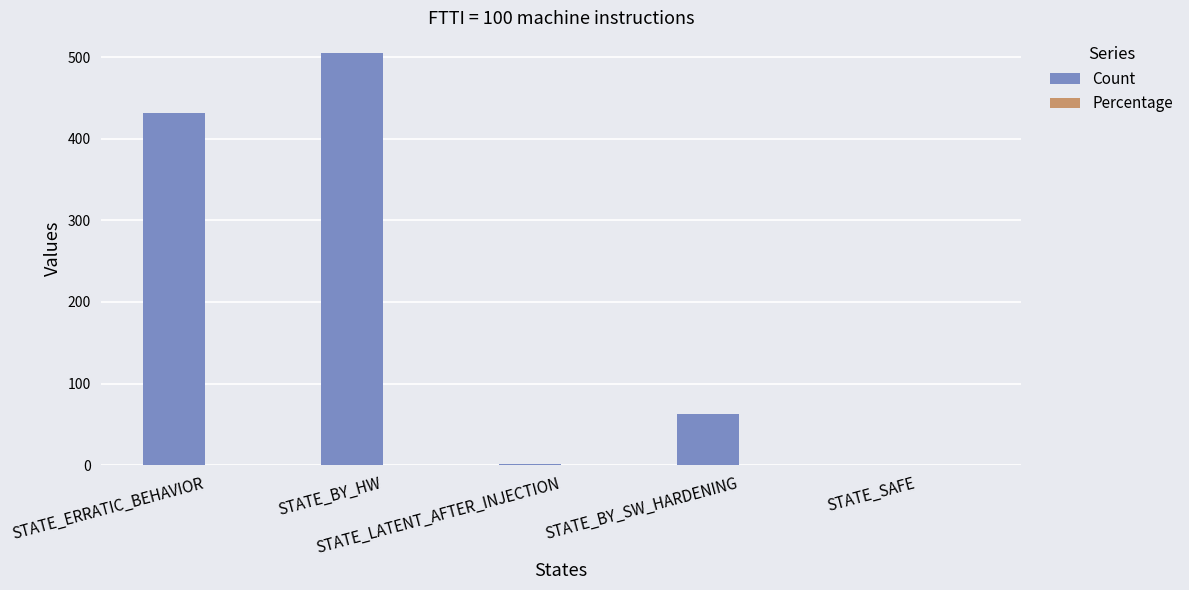

What is the total value across all series at STATE_BY_HW?

505.5